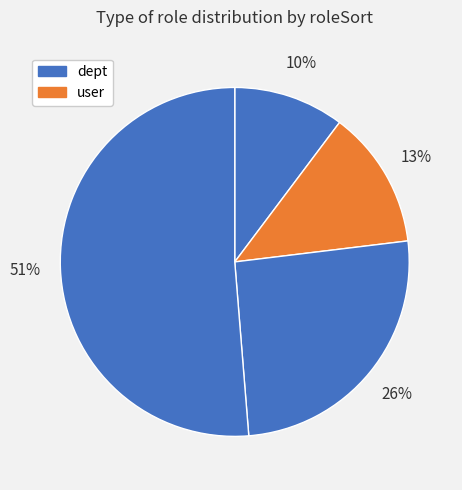

Which slice is the smallest?

dept